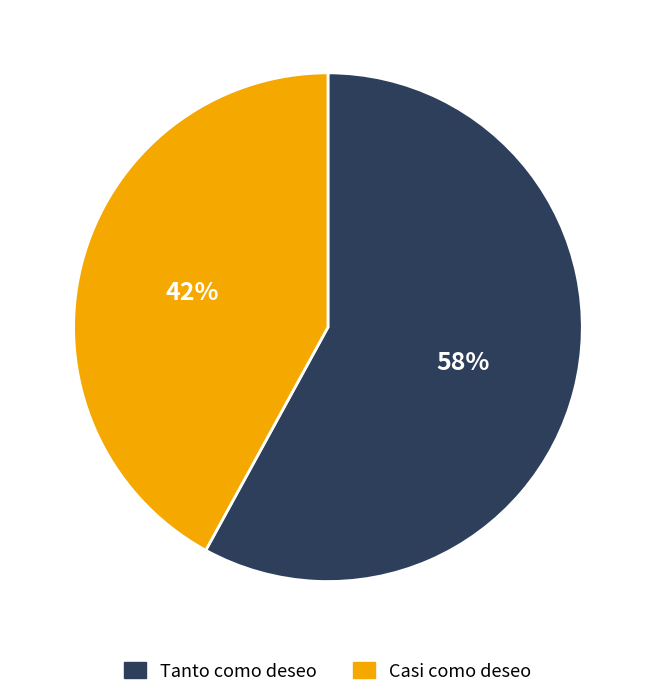

Is there any slice that represents more than half of the pie?

Yes